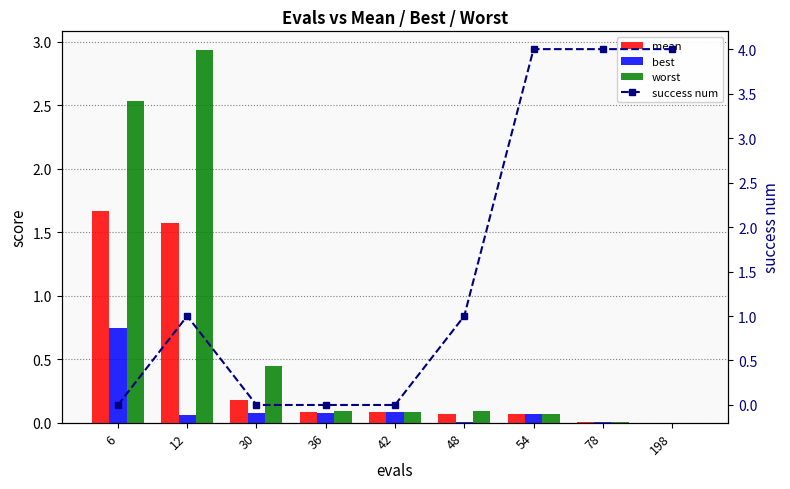

What are all the series names shown in the legend?

mean, best, worst, success num